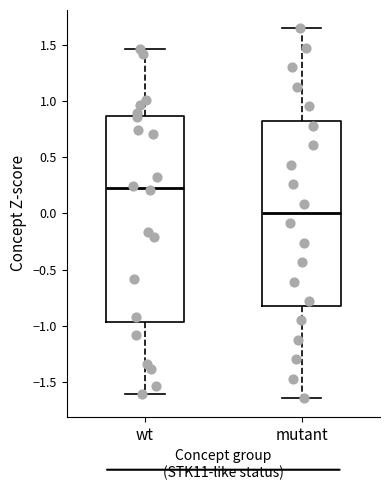

Reading left to right, read every box against the y-axis: the position of its median line, the range the box covers, and the ends of its whiskers. The values are not printed on the chart, so give them approximately, as read against the axis.

wt: median 0.25, box -0.95 to 0.85, whiskers -1.60 to 1.45
mutant: median 0.00, box -0.80 to 0.80, whiskers -1.65 to 1.65